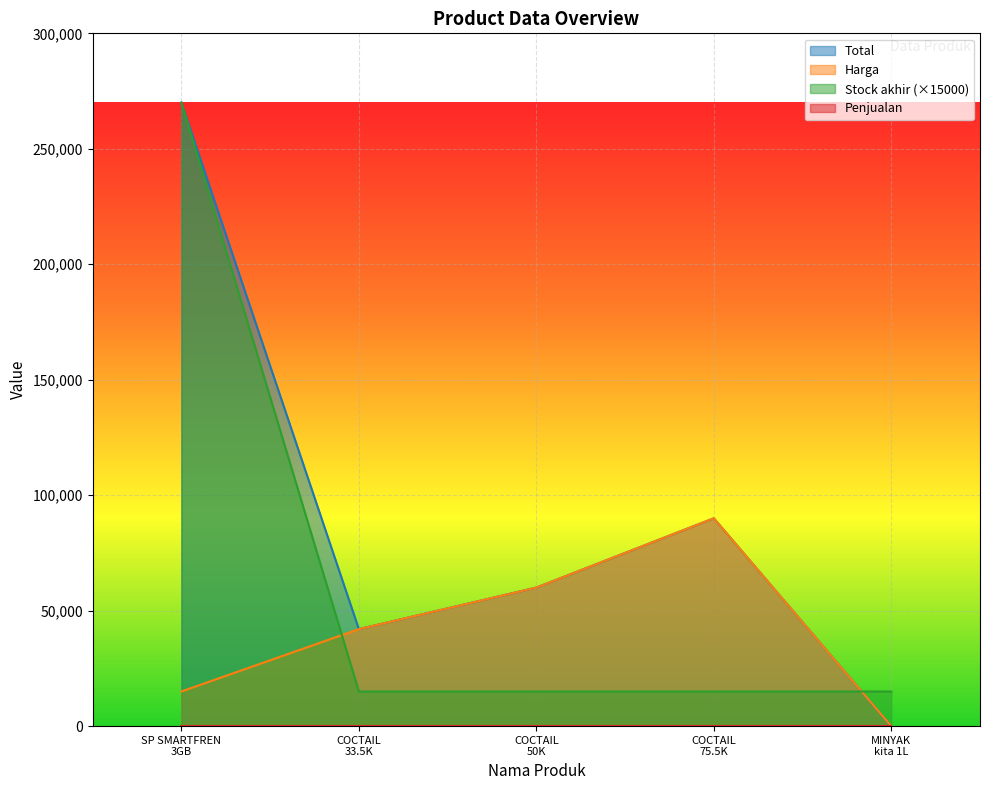

How many distinct data groups are displayed?

4